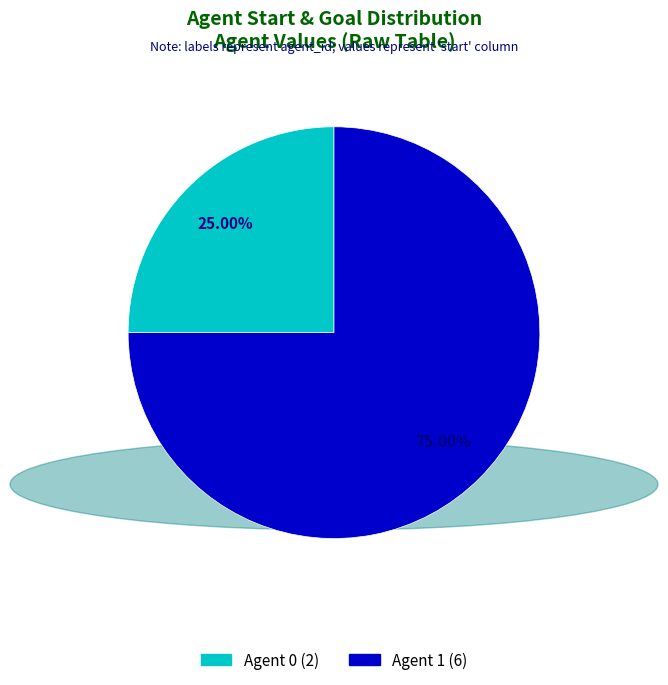

To the nearest percent, what is the difference between the largest and smallest slice percentages?

50%